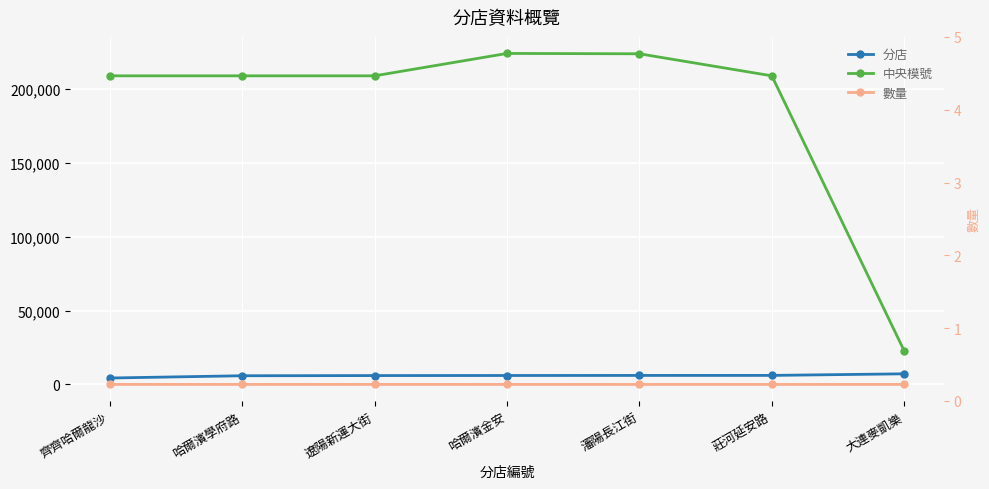

Reading left to right, extract all data points from this chart.

分店: 4334	5872	5990	6039	6086	6103	7177
中央模號: 209000	209000	209000	224167	223927	209000	22628
數量: 1	2	2	1	1	1	1
數量 (右軸): 1	2	2	1	1	1	1